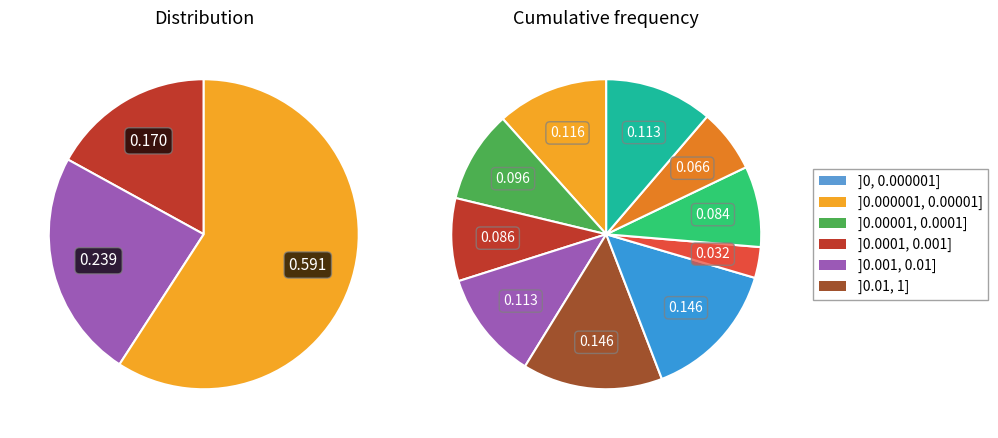

The 27 slice represents 10% of the pie. True or false?

False